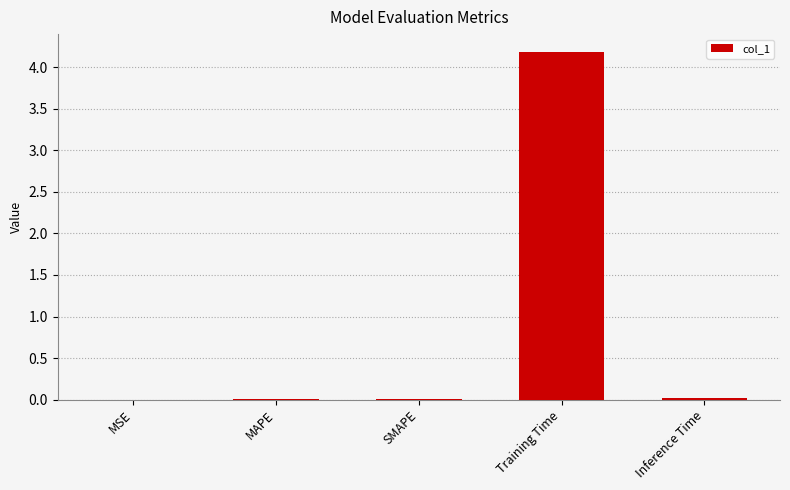

Which category has the highest value across all series?

Training Time